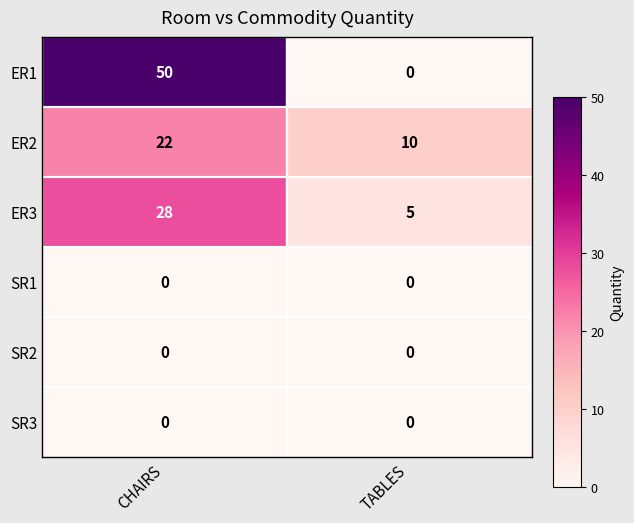

At how many categories does at least one series exceed 0?

2